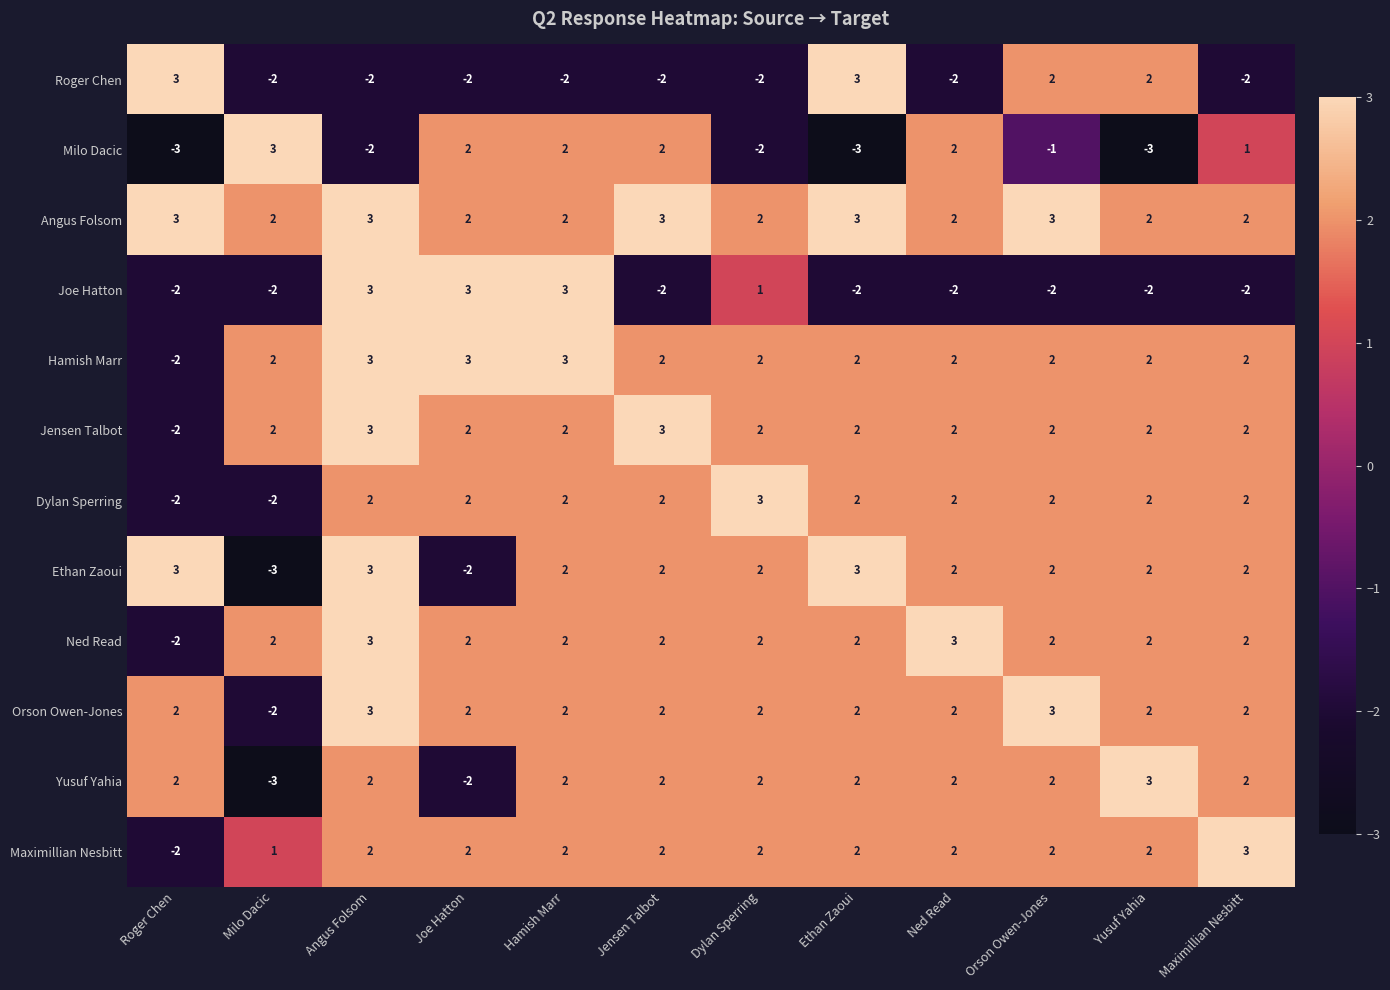

Count the number of categories in the chart.

12